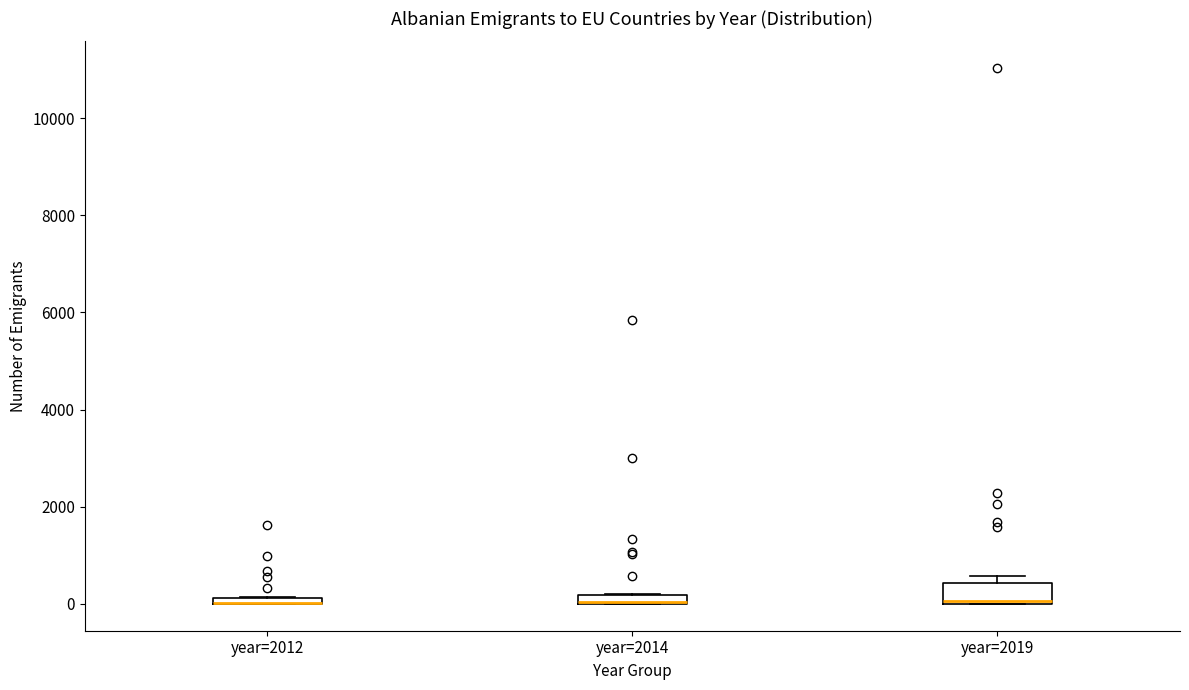

Where is the lower edge of the box for year=2019 on the y-axis? The values are not printed on the chart, so give them approximately, as read against the axis.

0